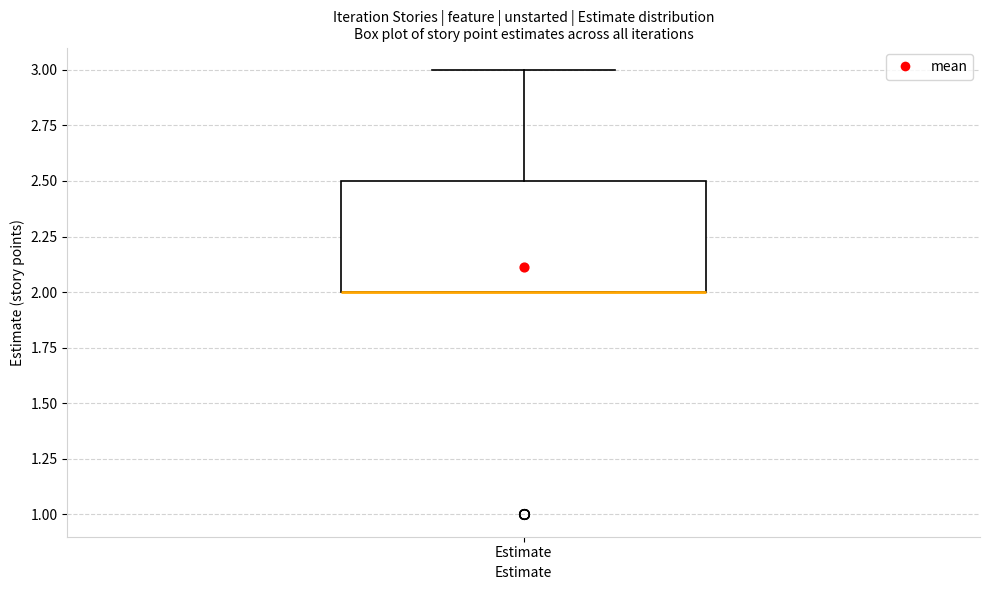

Read this box plot against the y-axis: the position of the median line, the range covered by the box, and the ends of both whiskers. The values are not printed on the chart, so give them approximately, as read against the axis.

median 2.0 (drawn on the box's lower edge), box 2.0 to 2.5, whiskers 2.0 to 3.0